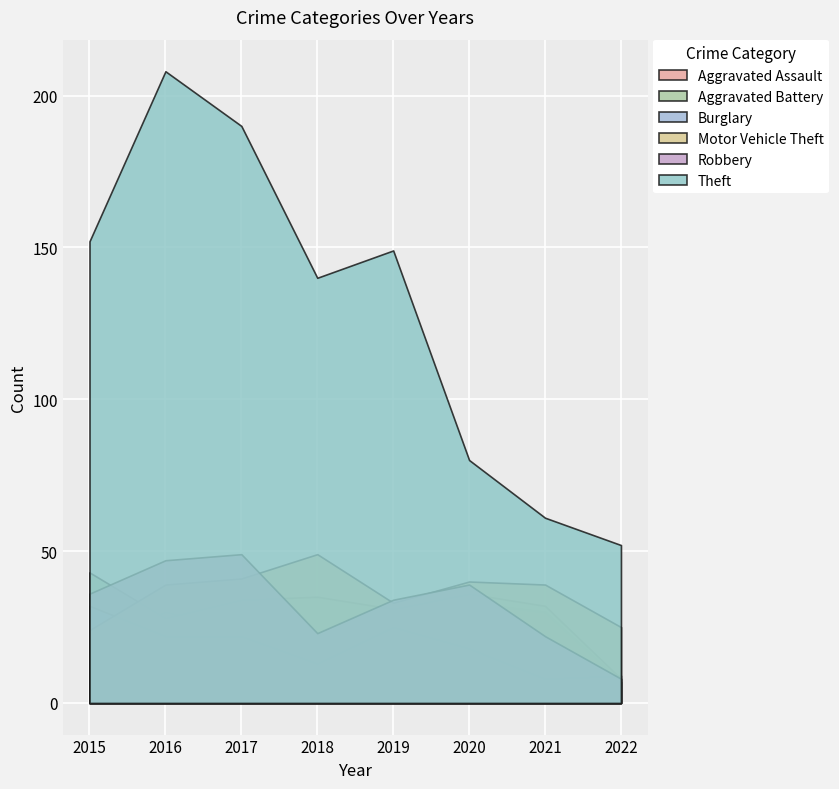

True or false: Theft and Motor Vehicle Theft cross at least once.

False